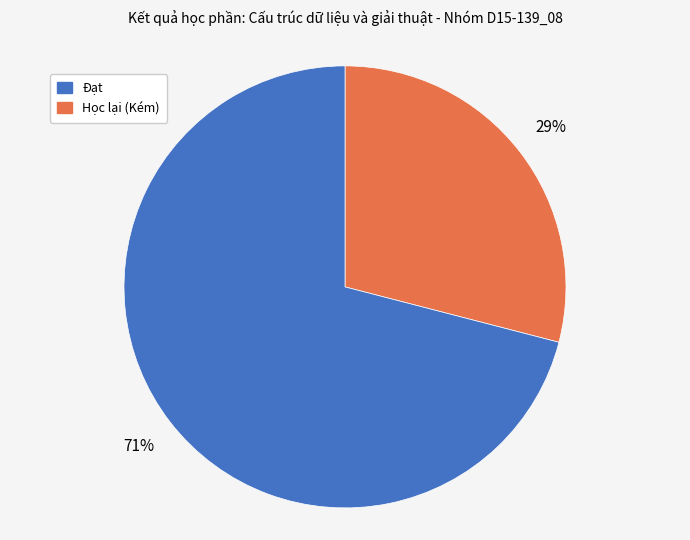

Is there a majority slice in this chart?

Yes